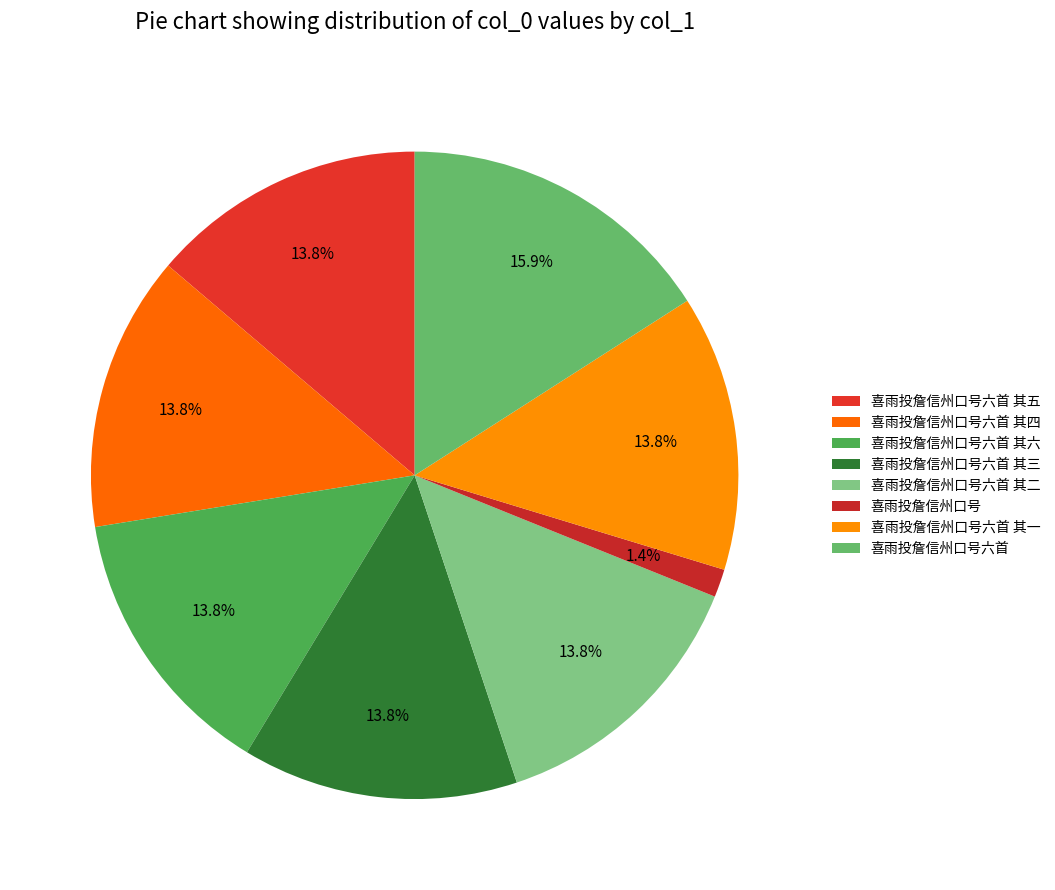

How many slices are in this pie chart?

8